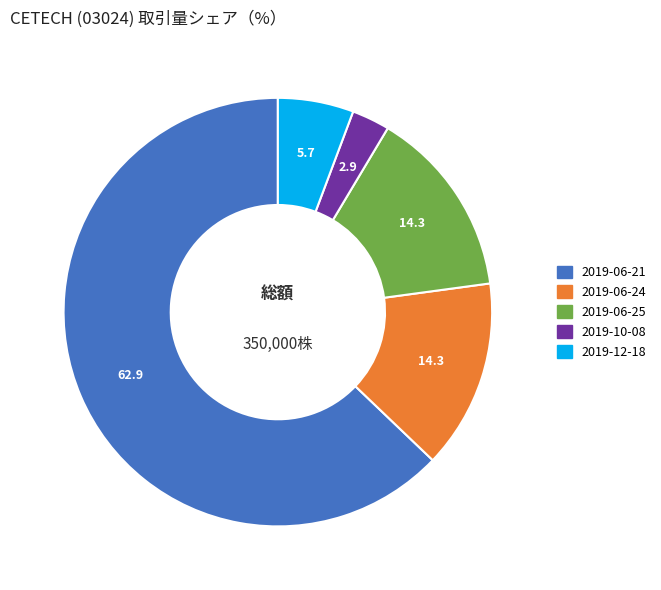

Does 2019-10-08 account for over 50% of the chart?

No